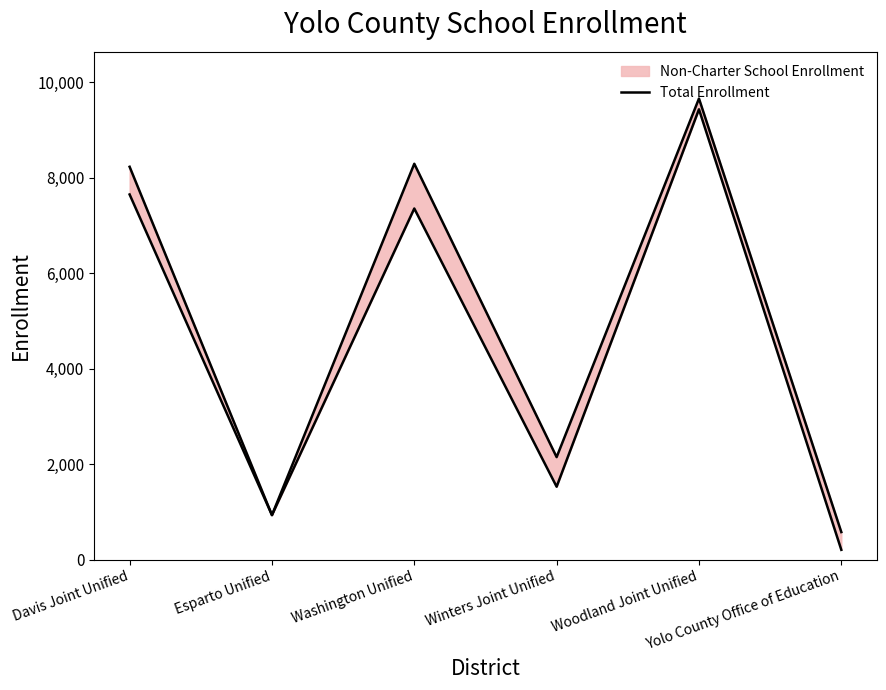

Rank the categories by value from lowest to highest.

Yolo County Office of Education, Esparto Unified, Winters Joint Unified, Davis Joint Unified, Washington Unified, Woodland Joint Unified